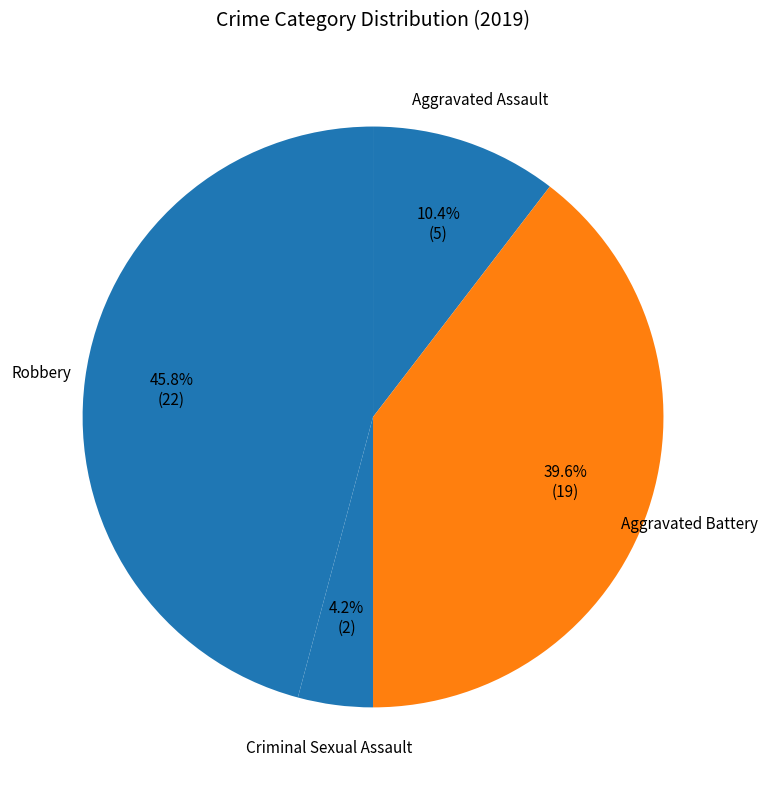

Rank the categories by value from highest to lowest.

Robbery, Aggravated Battery, Aggravated Assault, Criminal Sexual Assault